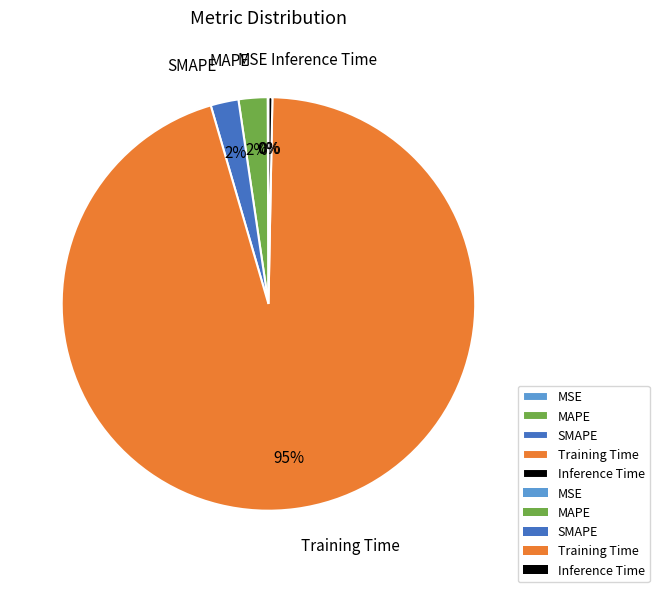

What is the majority slice?

Training Time